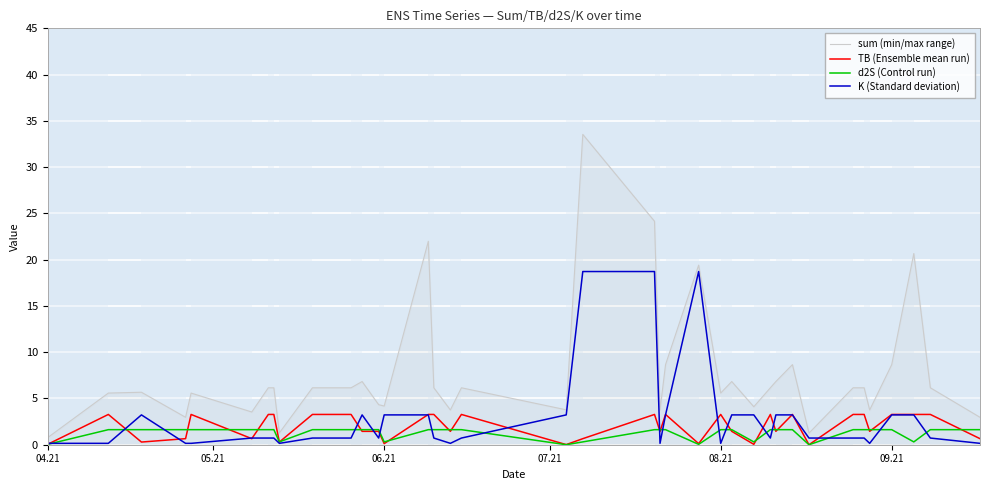

What is the greatest value displayed?

33.5